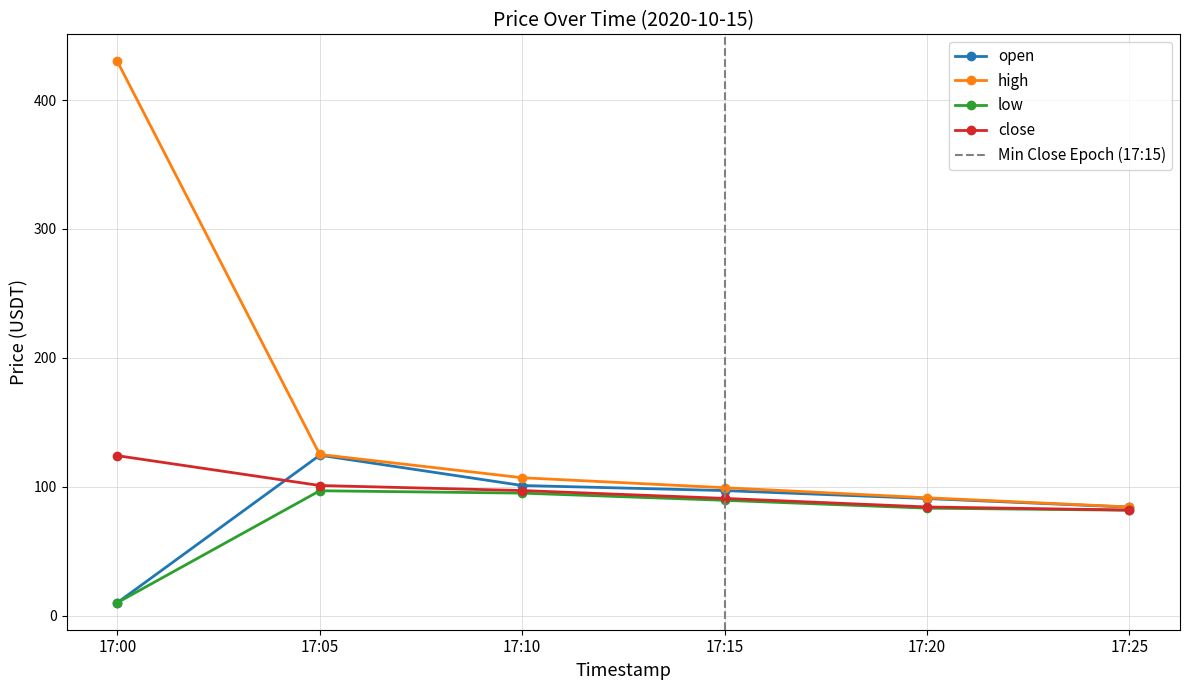

How many distinct data groups are displayed?

4